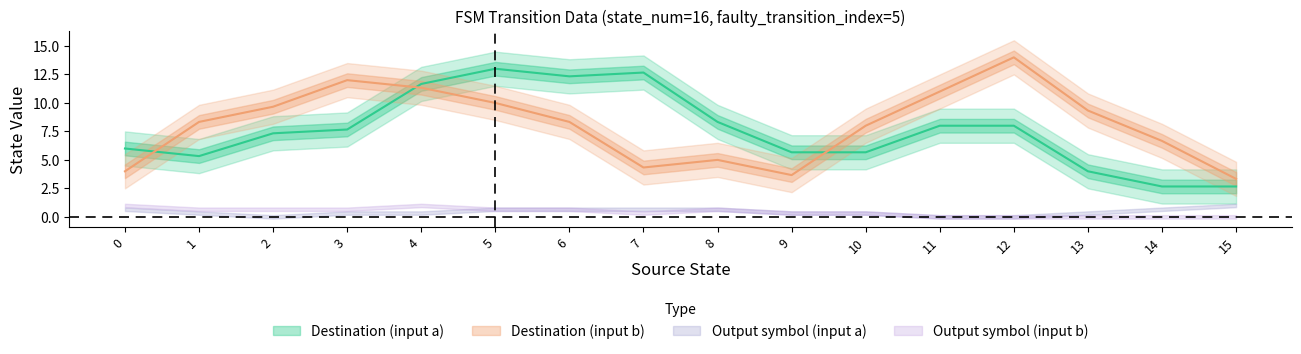

How many intersections are there between destination_state and source_state?

11